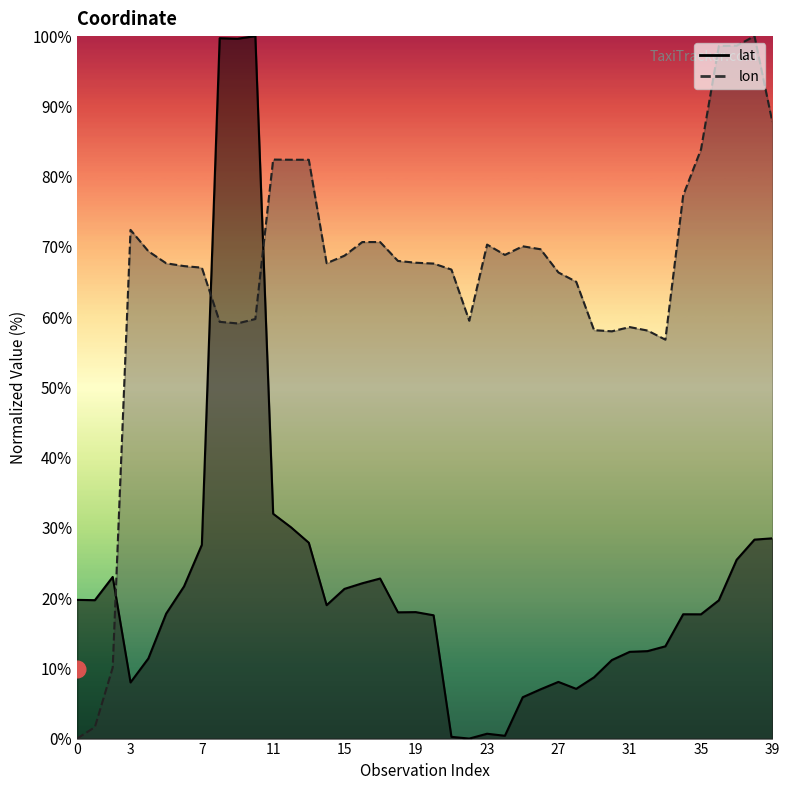

What is the sum of the lat values at 37 and 31?

37.8